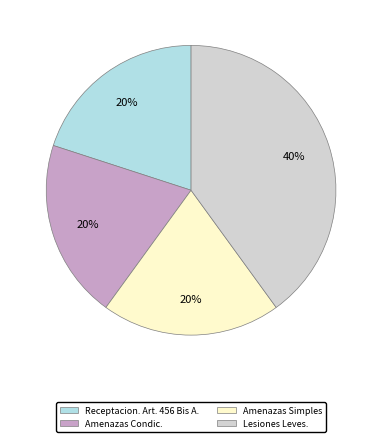

How many slices are in this pie chart?

4